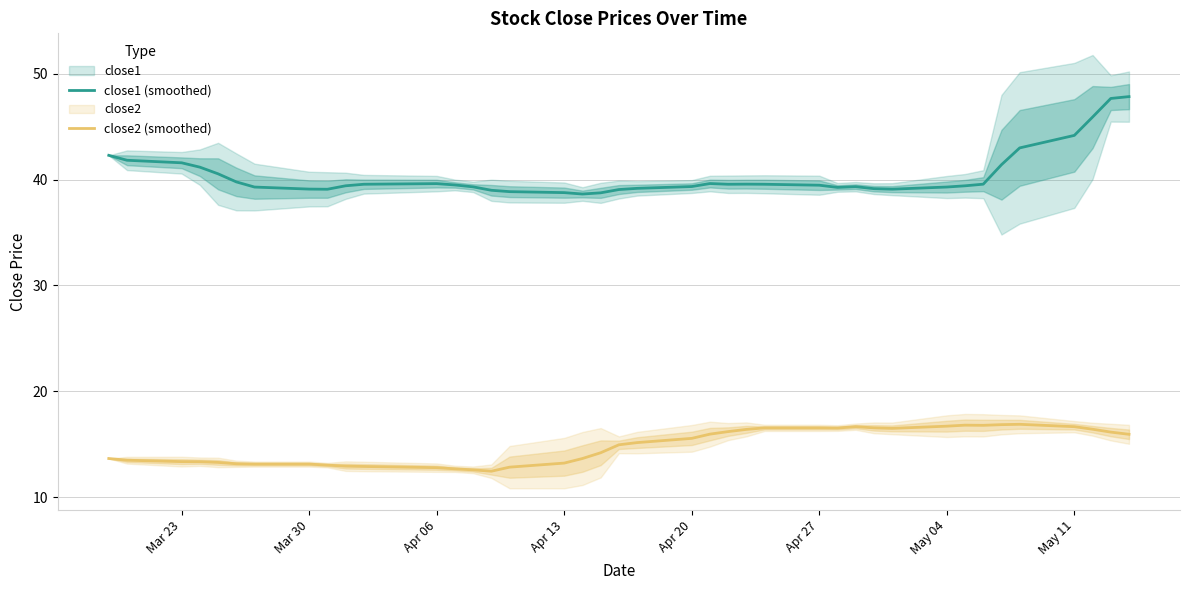

How many series are shown in this chart?

2